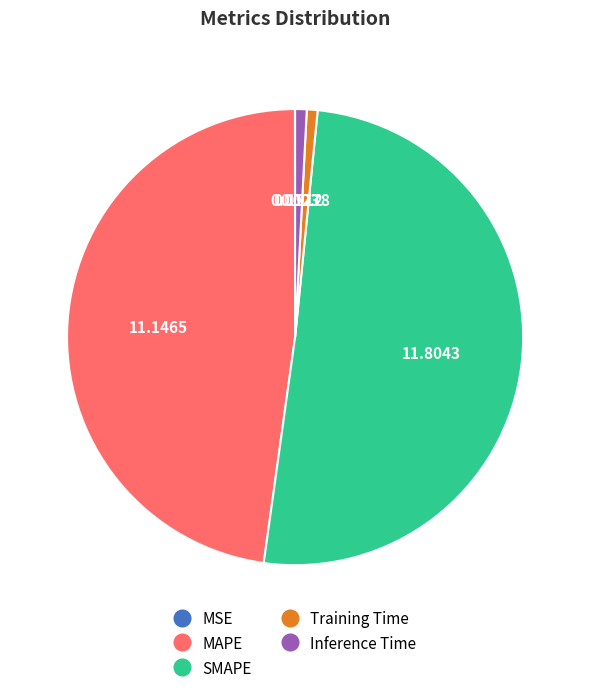

Does SMAPE represent more than half of the total?

Yes